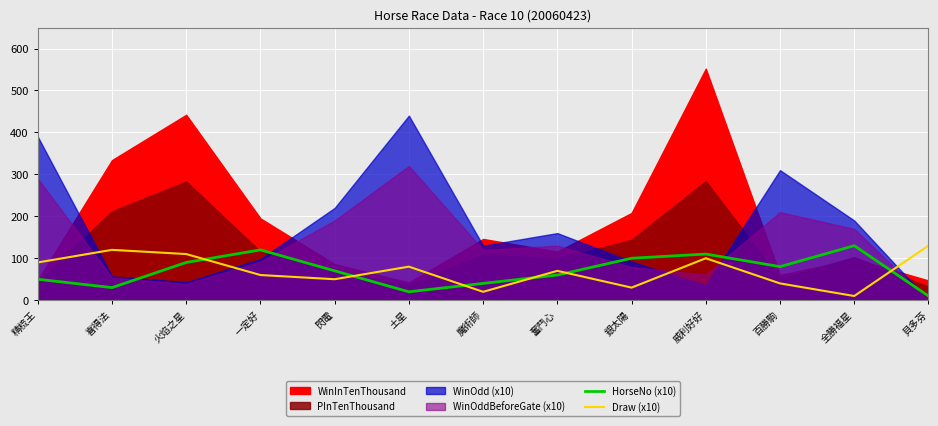

Where do Draw (x10) and HorseNo (x10) first cross each other?

火焰之星 and 一定好